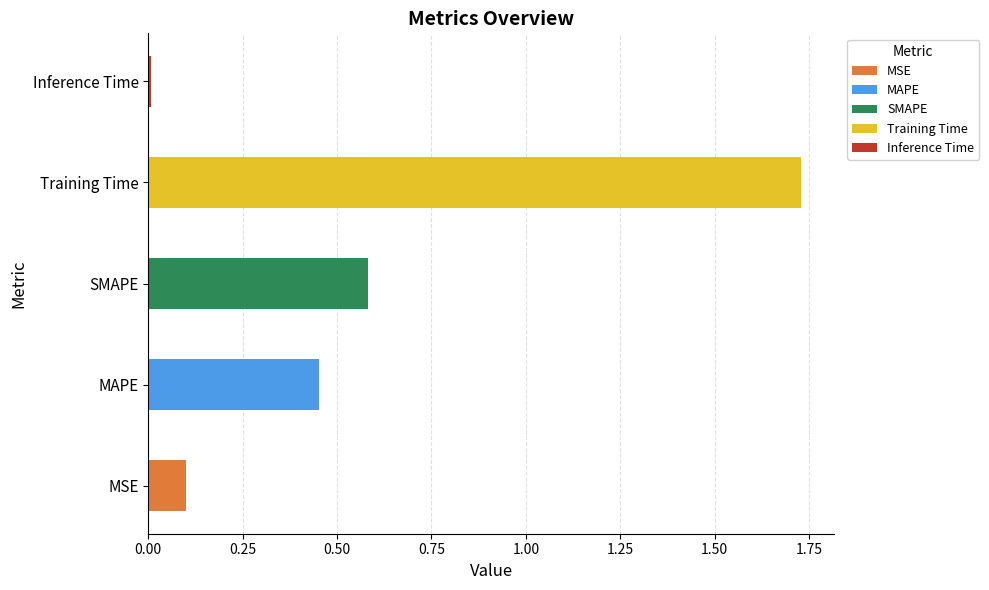

Where is the data nearest to the value 0?

Inference Time